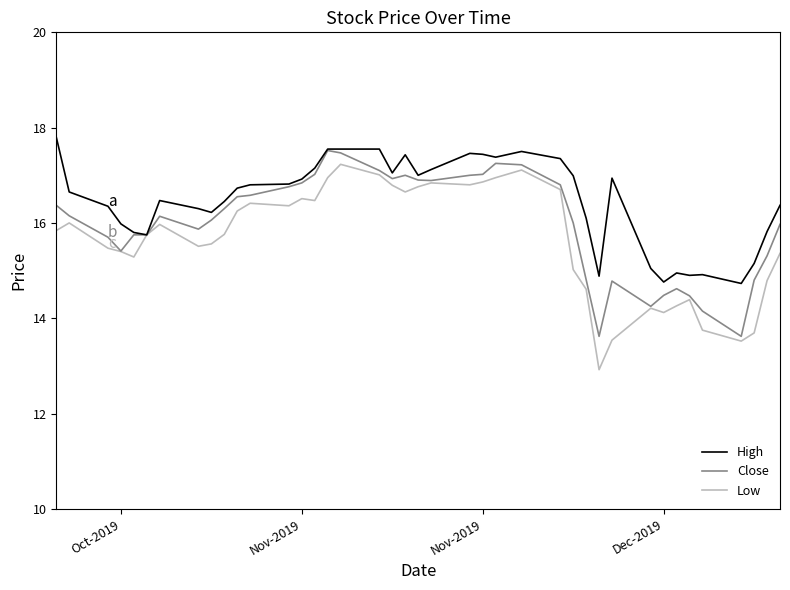

What is the maximum value shown in the chart?

17.8